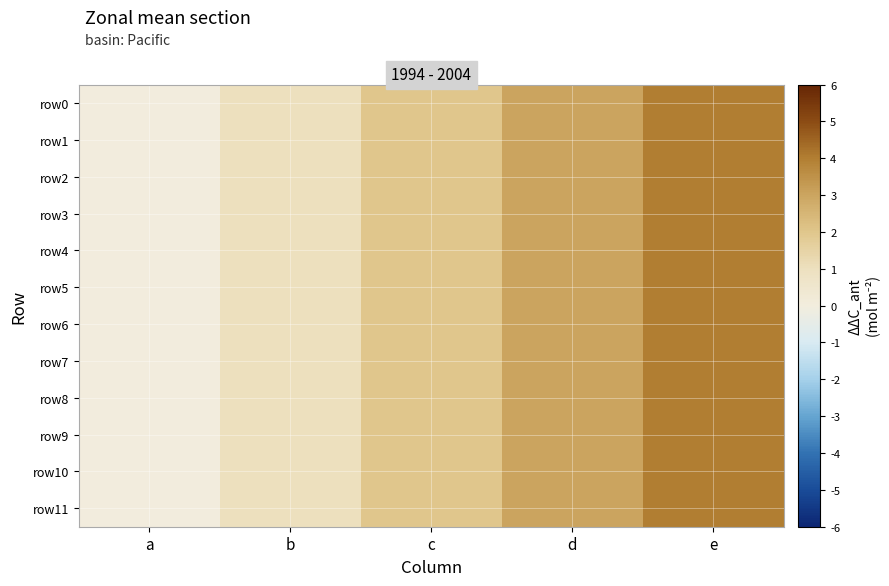

Reading left to right, list all the values displayed in this chart.

row0: a=0	b=1	c=2	d=3	e=4
row1: a=0	b=1	c=2	d=3	e=4
row2: a=0	b=1	c=2	d=3	e=4
row3: a=0	b=1	c=2	d=3	e=4
row4: a=0	b=1	c=2	d=3	e=4
row5: a=0	b=1	c=2	d=3	e=4
row6: a=0	b=1	c=2	d=3	e=4
row7: a=0	b=1	c=2	d=3	e=4
row8: a=0	b=1	c=2	d=3	e=4
row9: a=0	b=1	c=2	d=3	e=4
row10: a=0	b=1	c=2	d=3	e=4
row11: a=0	b=1	c=2	d=3	e=4